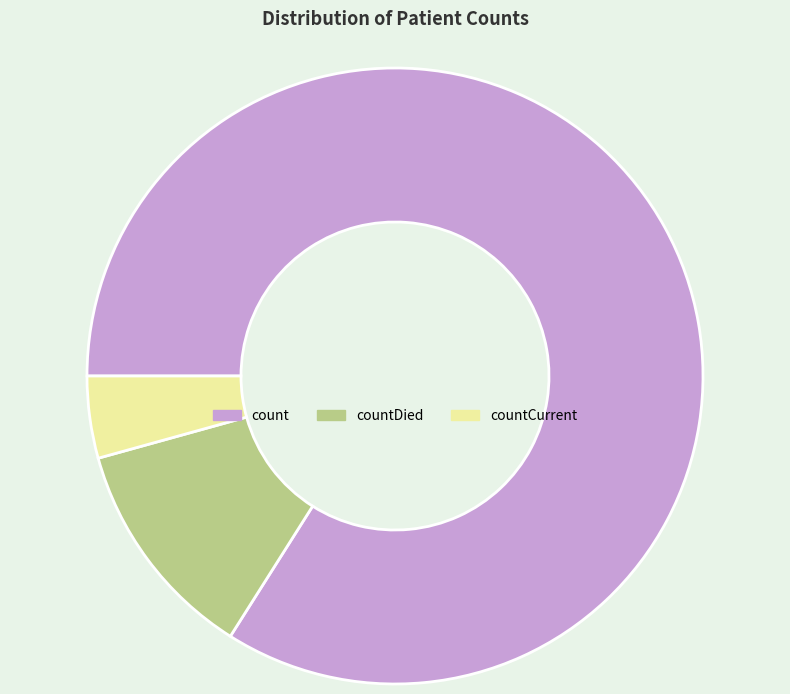

How many slices are in this pie chart?

3